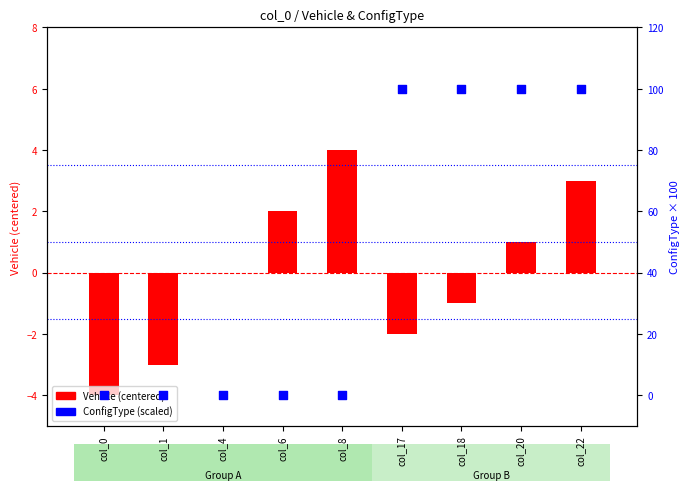

Which series reaches the maximum Y coordinate?

ConfigType (scaled)